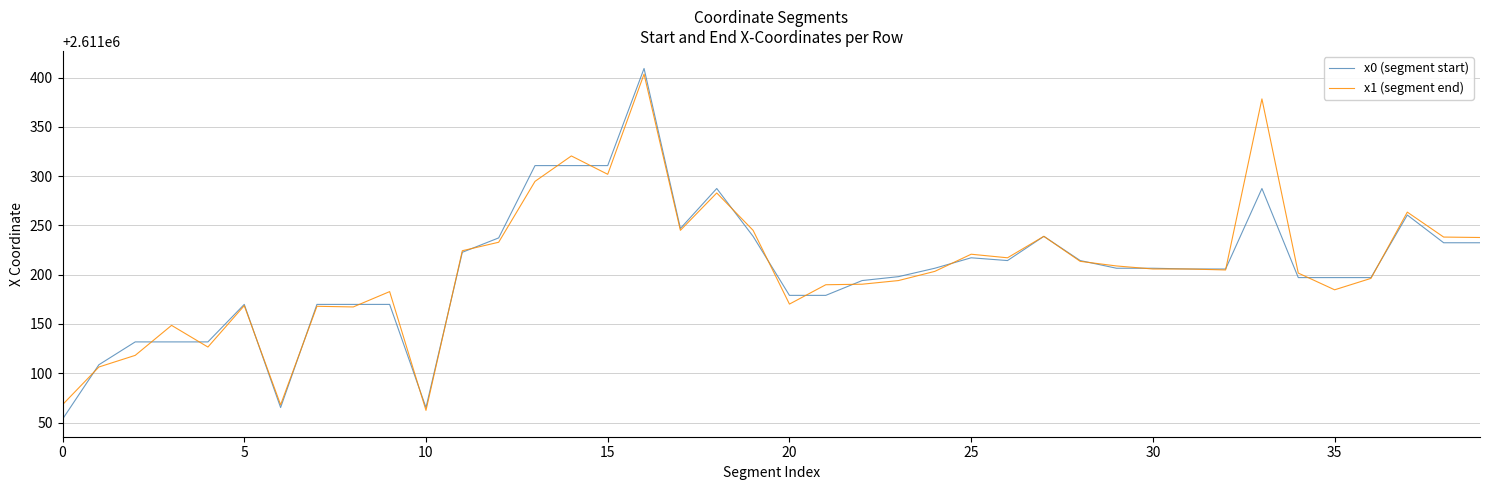

What is the lowest value of the x0 (segment start) series?

2611053.4